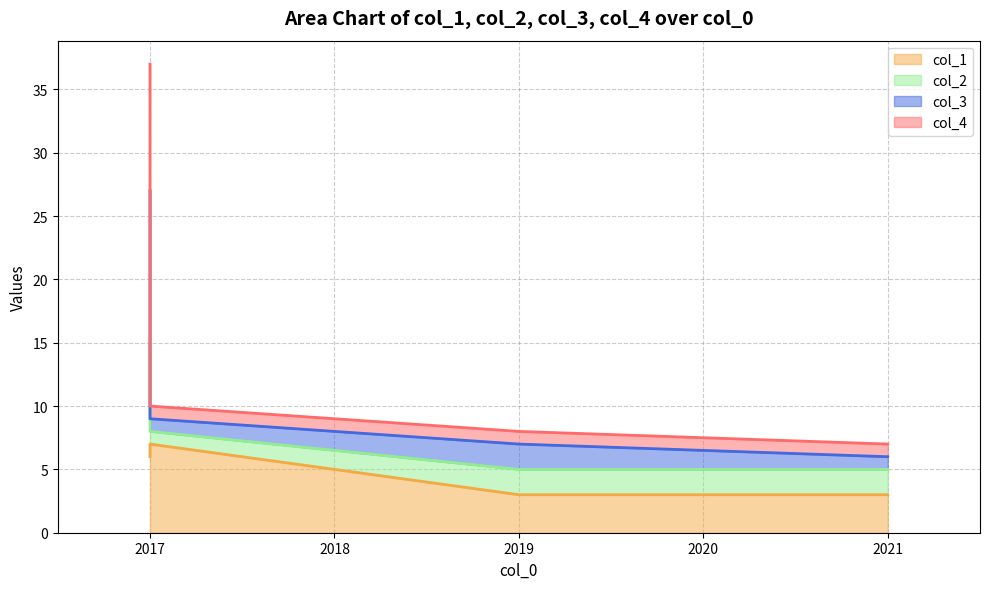

Is it true that col_1 equals 3 at 2019?

True